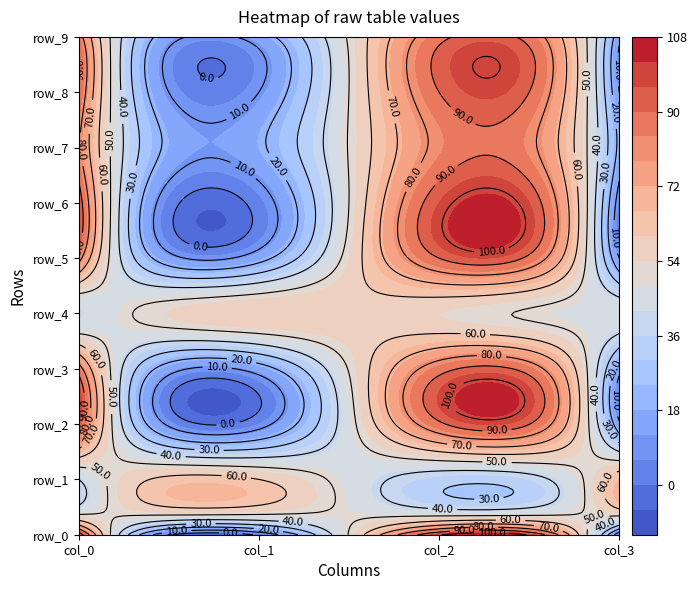

Is it true that row_9 equals 87 at 2?

True